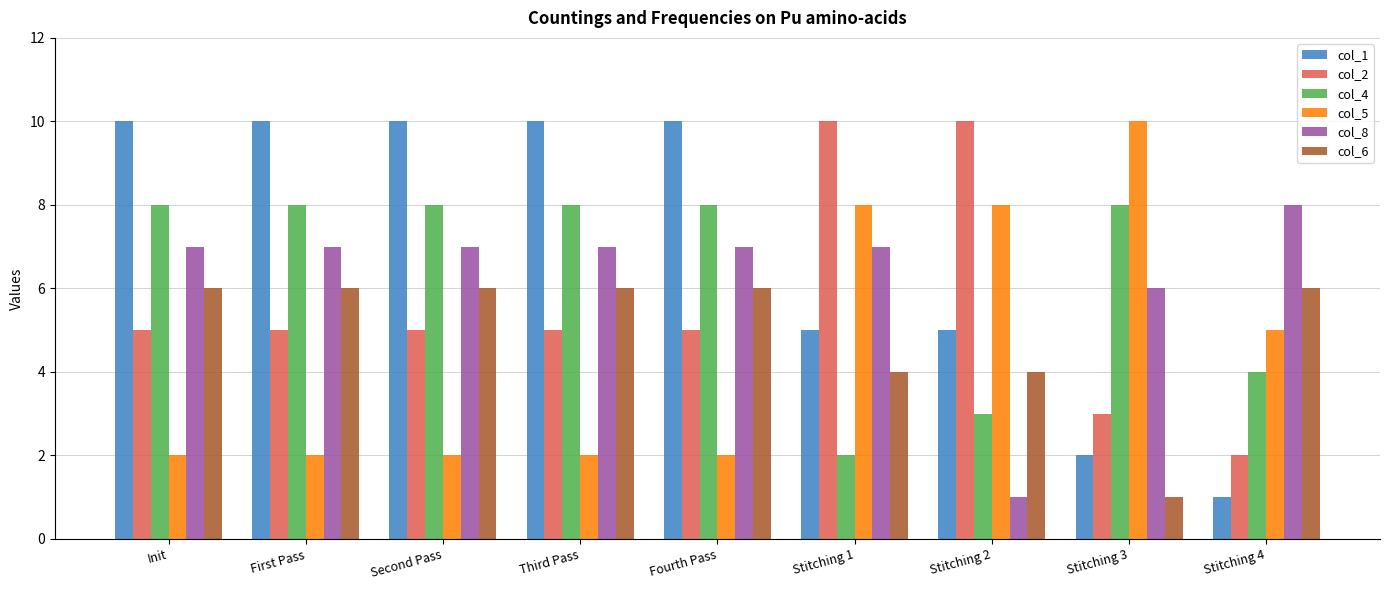

Reading right to left, transcribe all the data shown in this chart.

col_1: Stitching 4=1	Stitching 3=2	Stitching 2=5	Stitching 1=5	Fourth Pass=10	Third Pass=10	Second Pass=10	First Pass=10	Init=10
col_2: Stitching 4=2	Stitching 3=3	Stitching 2=10	Stitching 1=10	Fourth Pass=5	Third Pass=5	Second Pass=5	First Pass=5	Init=5
col_4: Stitching 4=4	Stitching 3=8	Stitching 2=3	Stitching 1=2	Fourth Pass=8	Third Pass=8	Second Pass=8	First Pass=8	Init=8
col_5: Stitching 4=5	Stitching 3=10	Stitching 2=8	Stitching 1=8	Fourth Pass=2	Third Pass=2	Second Pass=2	First Pass=2	Init=2
col_8: Stitching 4=8	Stitching 3=6	Stitching 2=1	Stitching 1=7	Fourth Pass=7	Third Pass=7	Second Pass=7	First Pass=7	Init=7
col_6: Stitching 4=6	Stitching 3=1	Stitching 2=4	Stitching 1=4	Fourth Pass=6	Third Pass=6	Second Pass=6	First Pass=6	Init=6